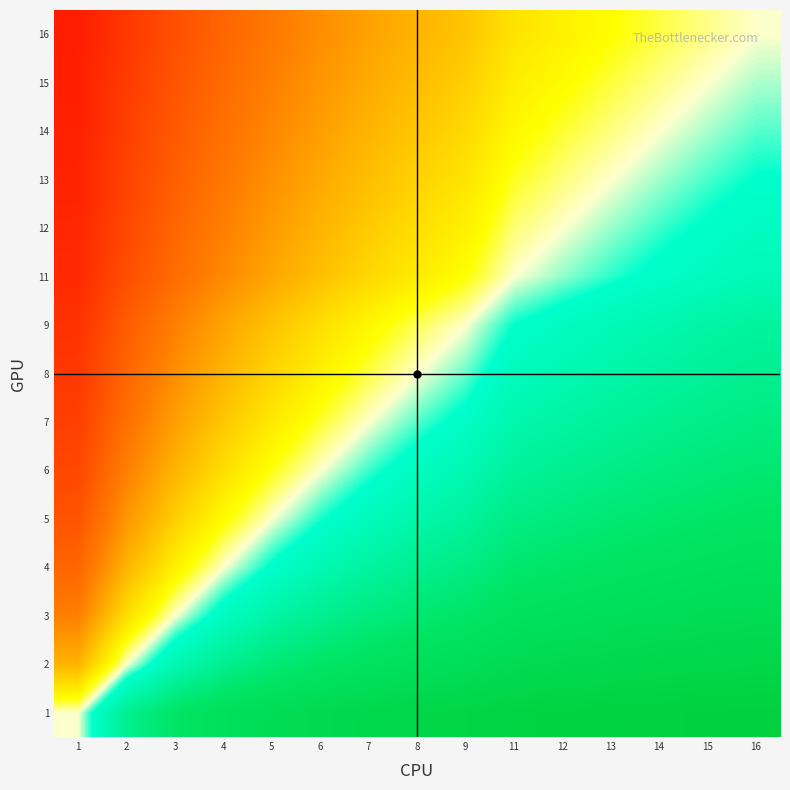

Between 14 and 13, which is larger?

14